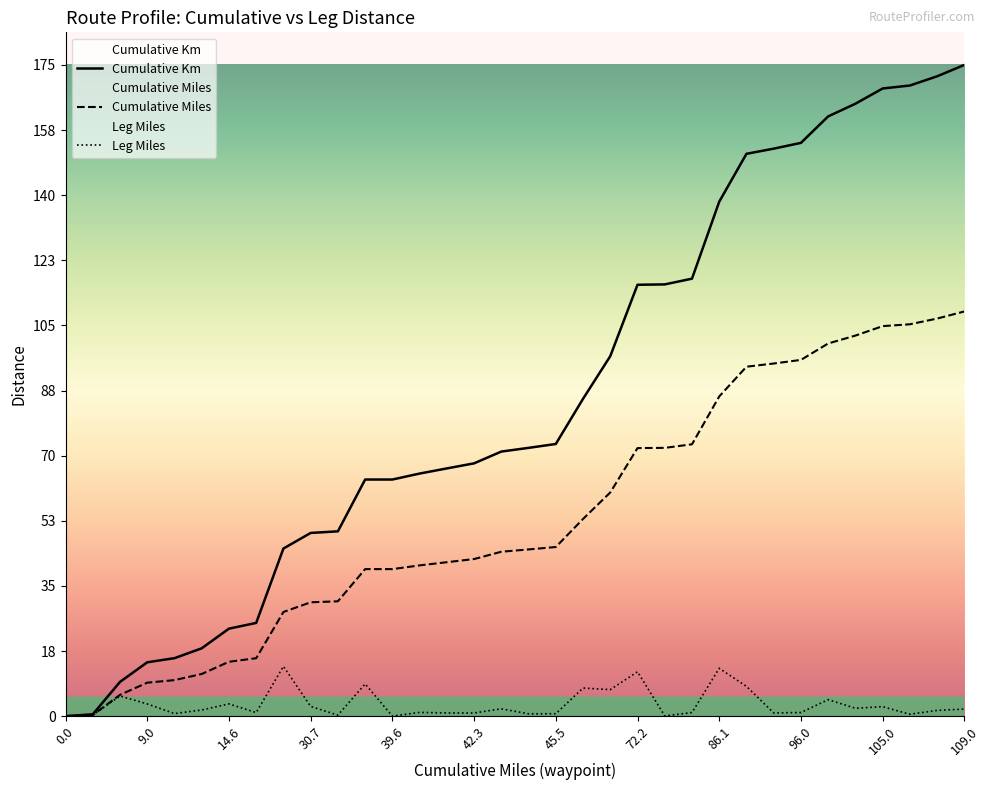

How many data points in Cumulative Miles are above 44?

18